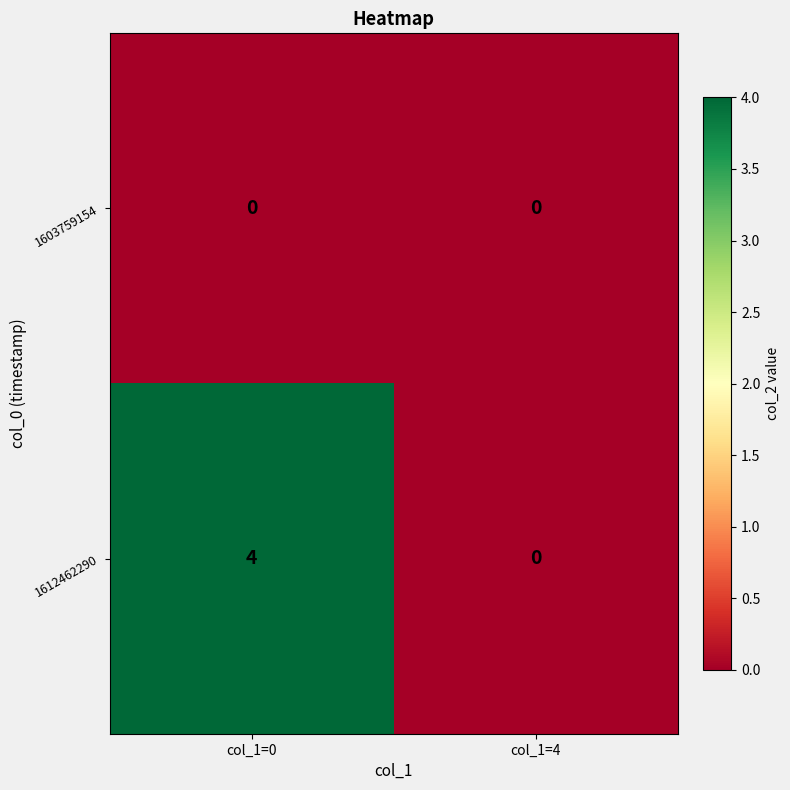

Between col_1=0 and col_1=4, which series saw the biggest shift?

1612462290